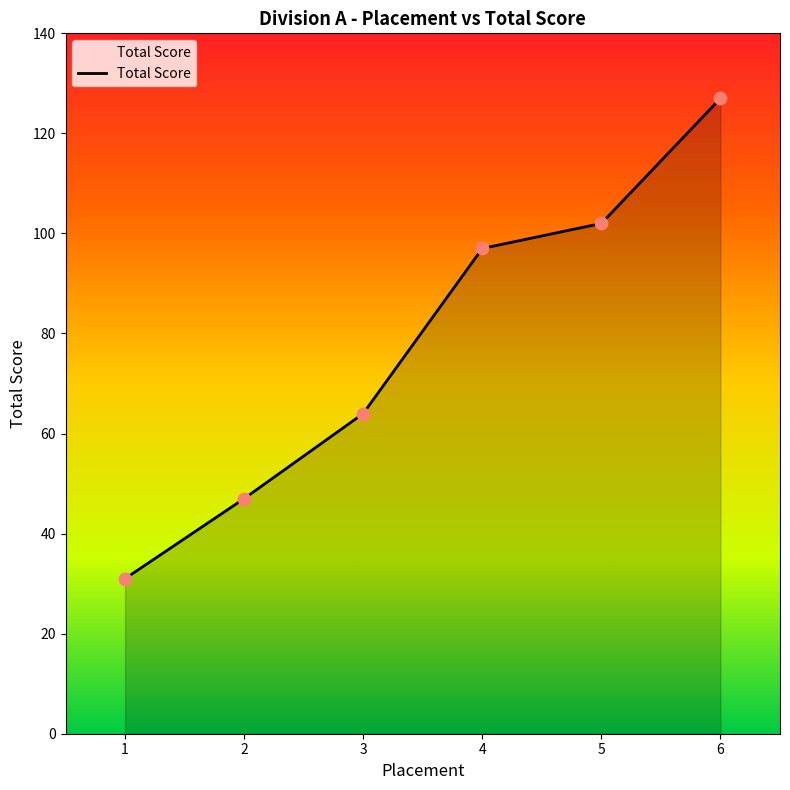

What is the change in value from 1 to 2?

+16